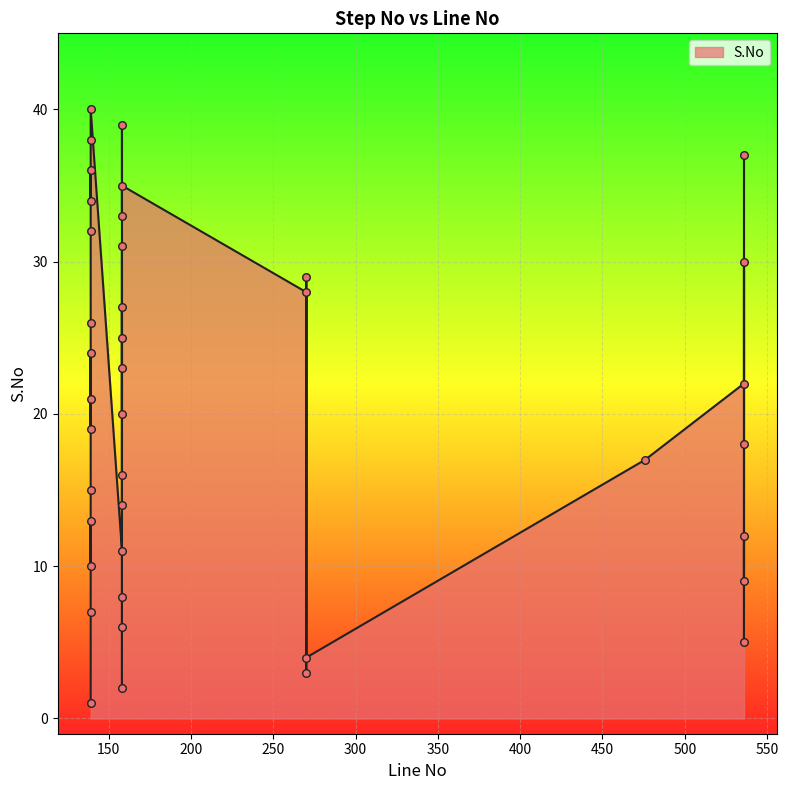

Between 139 and 158, which is larger?

158